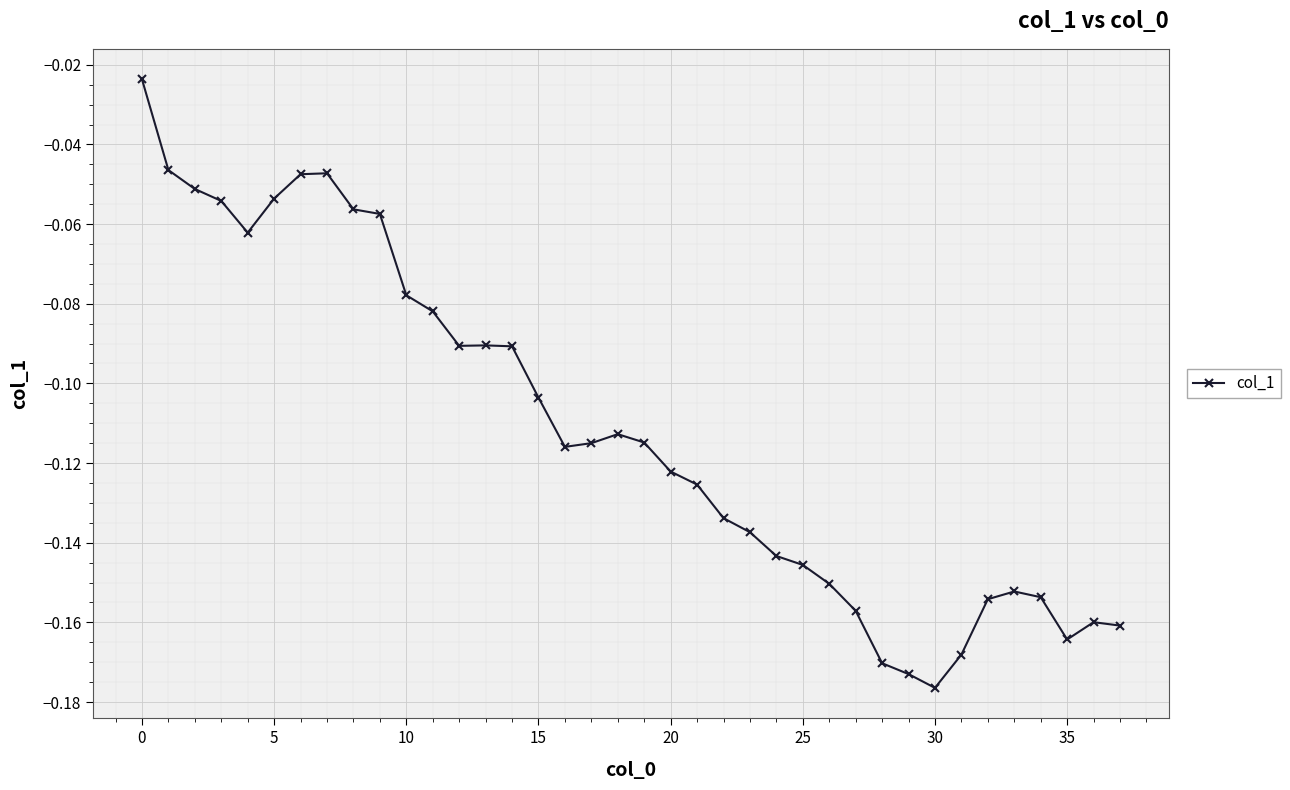

True or false: there are more than 2 points higher than both neighbors.

True